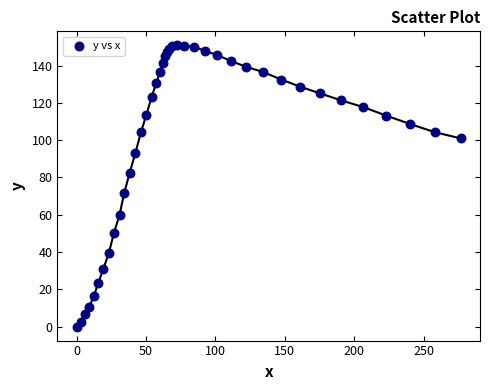

What Y value in the scatter plot is closest to 75?

71.7